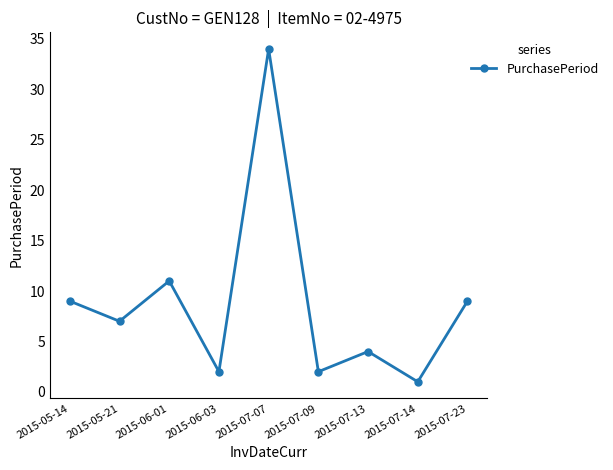

Reading right to left, transcribe all the data shown in this chart.

9	1	4	2	34	2	11	7	9